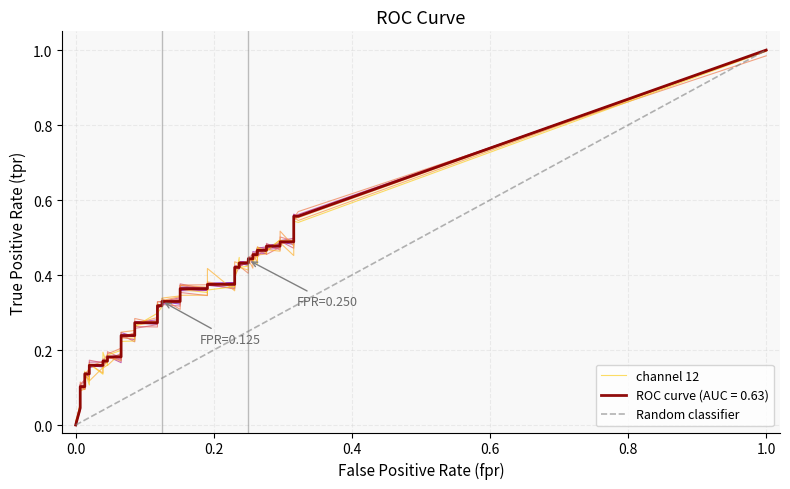

How many positive values does the tpr series have?

39